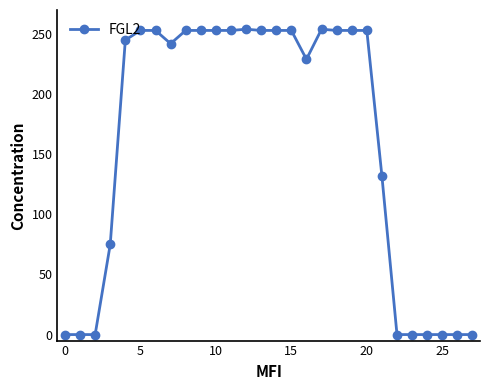

True or false: the data has more than 0 interior local peaks.

True